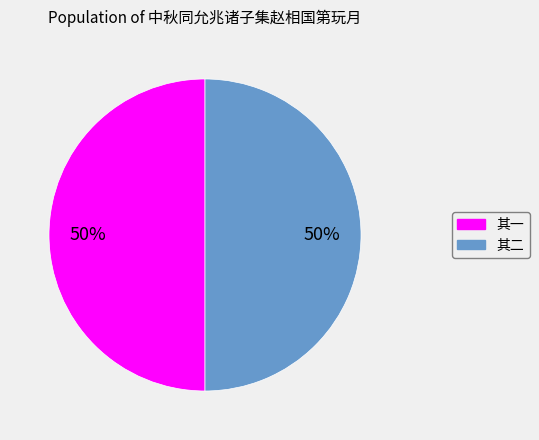

To the nearest percent, what is the average slice percentage?

50%